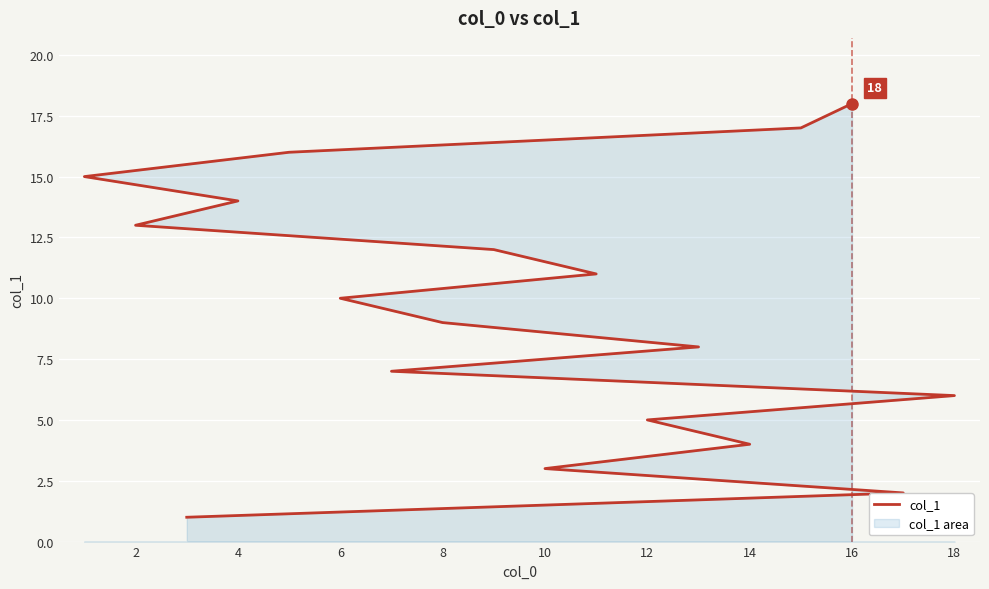

How many lines are shown in the chart?

1